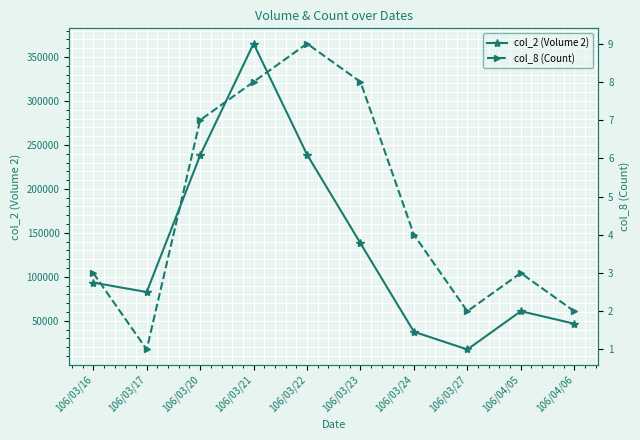

True or false: col_8 (Count) and col_2 (Volume 2) cross at least once.

False